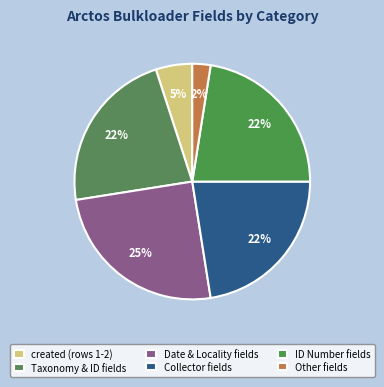

How many slices are in this pie chart?

6